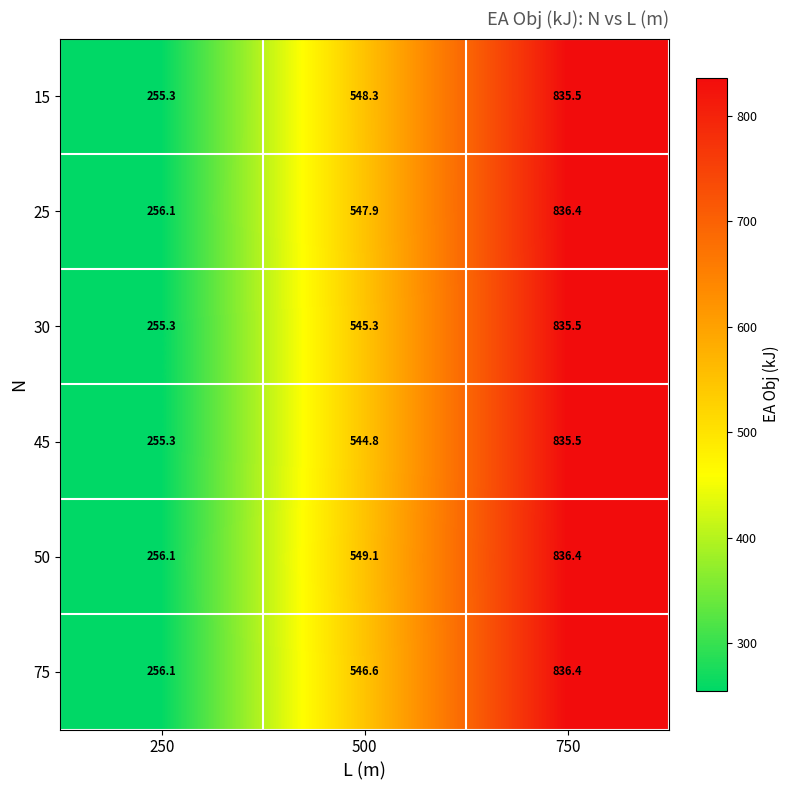

Which series has the largest total across all categories?

50